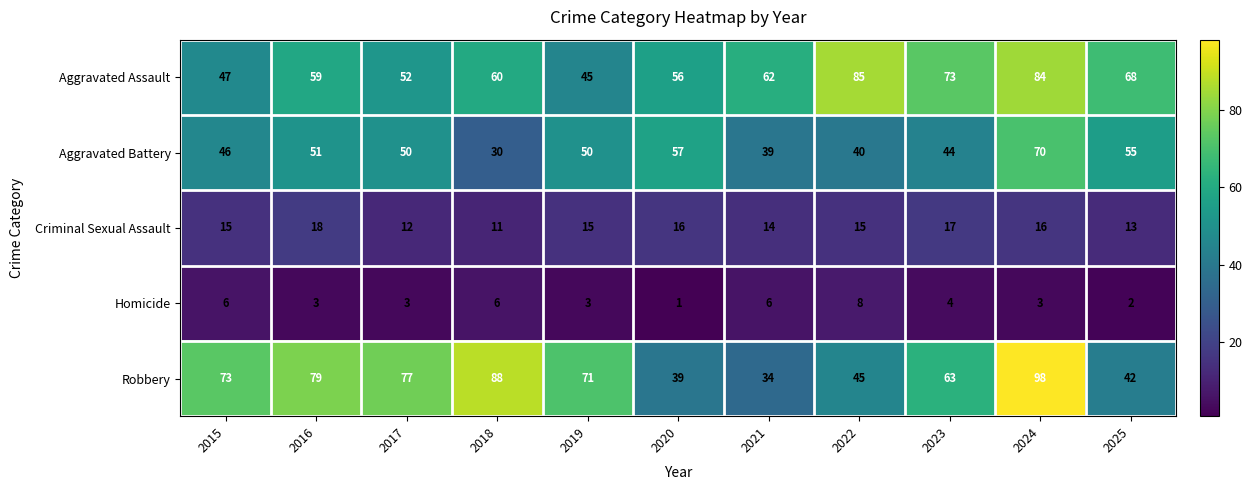

Count the number of data series in this chart.

5